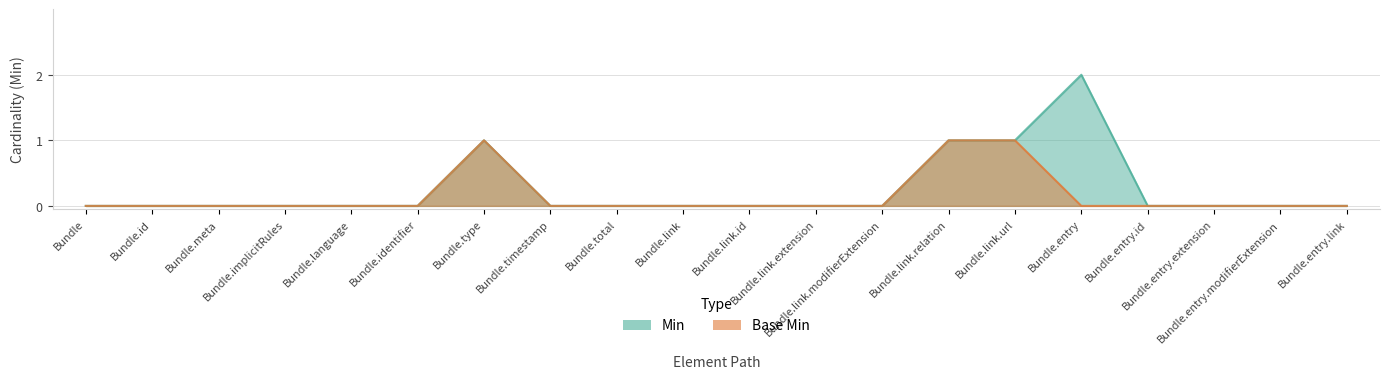

List the series in order of their peak value, lowest first.

Base Min, Min